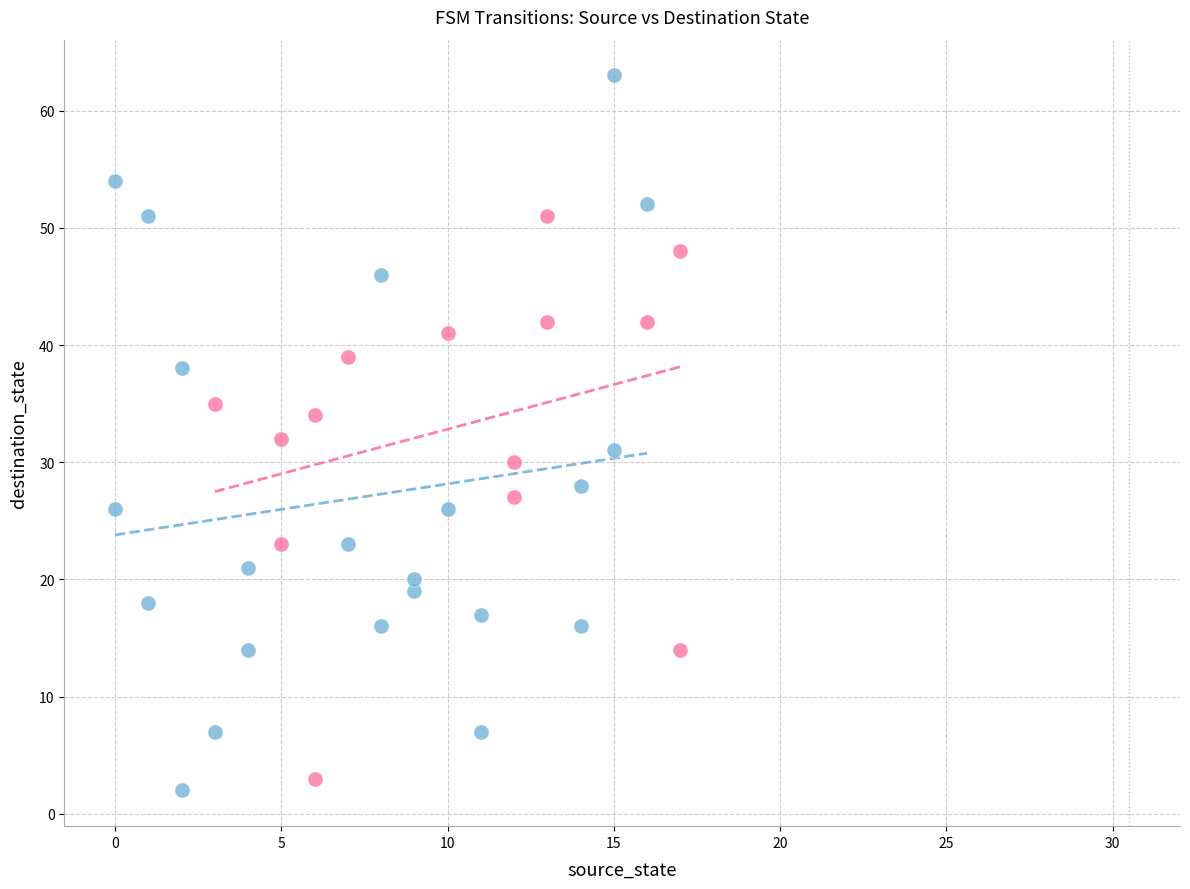

Which series contains the lowest Y value?

output_symbol = 0